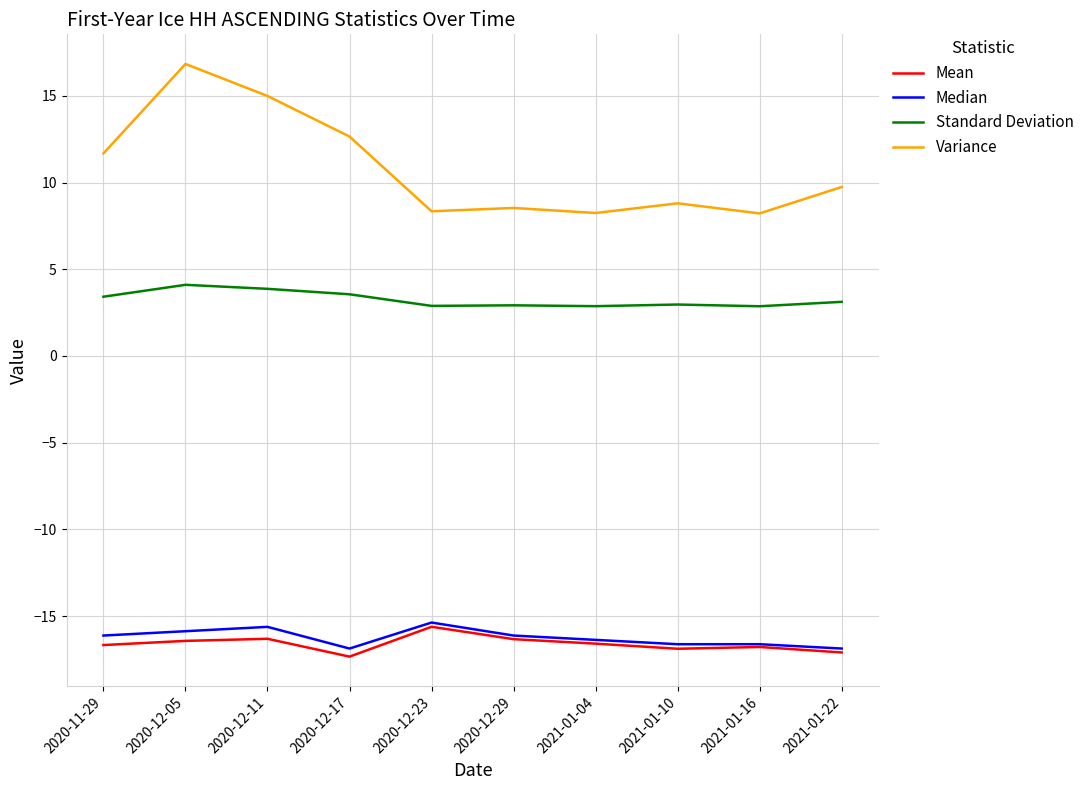

What position from the right is 2020-11-29?

10